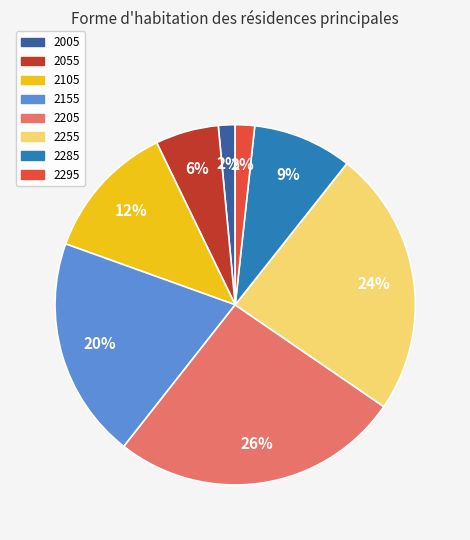

To the nearest percent, what is the combined percentage of 2155 and 2205?

46%